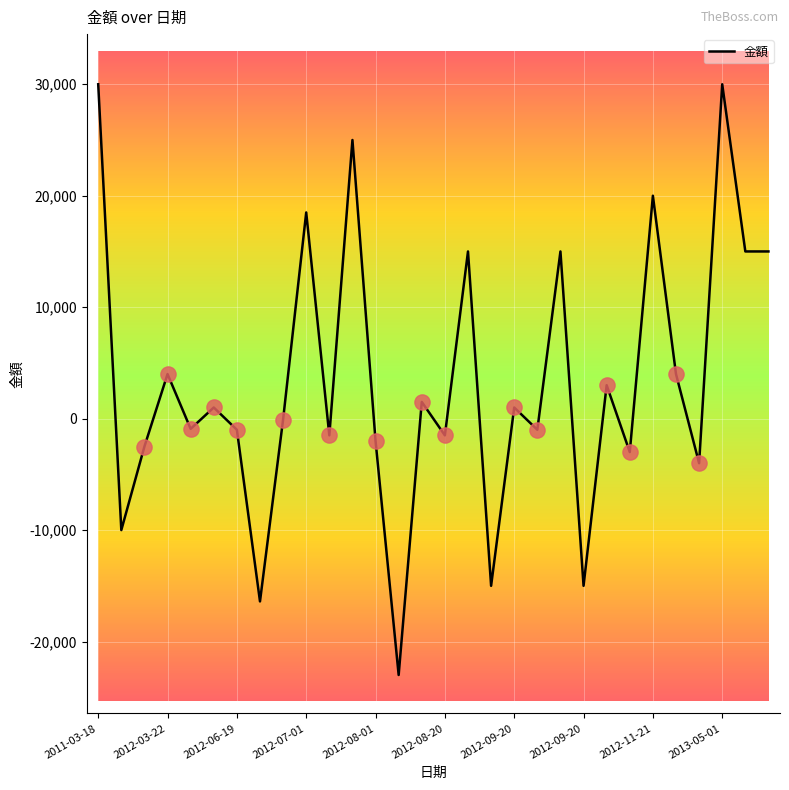

What is the greatest value displayed?

30000